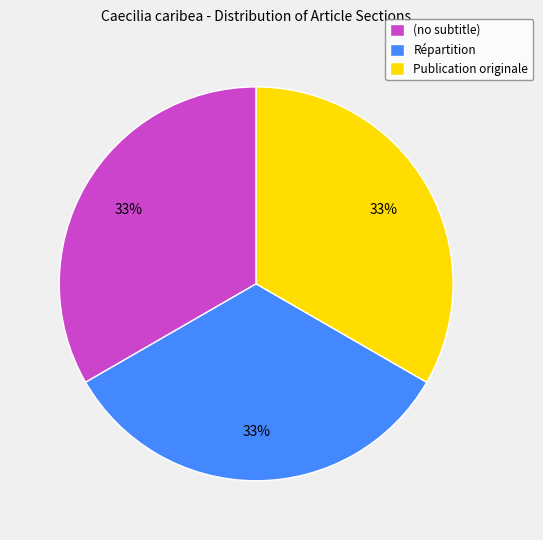

What is the ratio of the value at Publication originale to the value at Répartition?

1.0